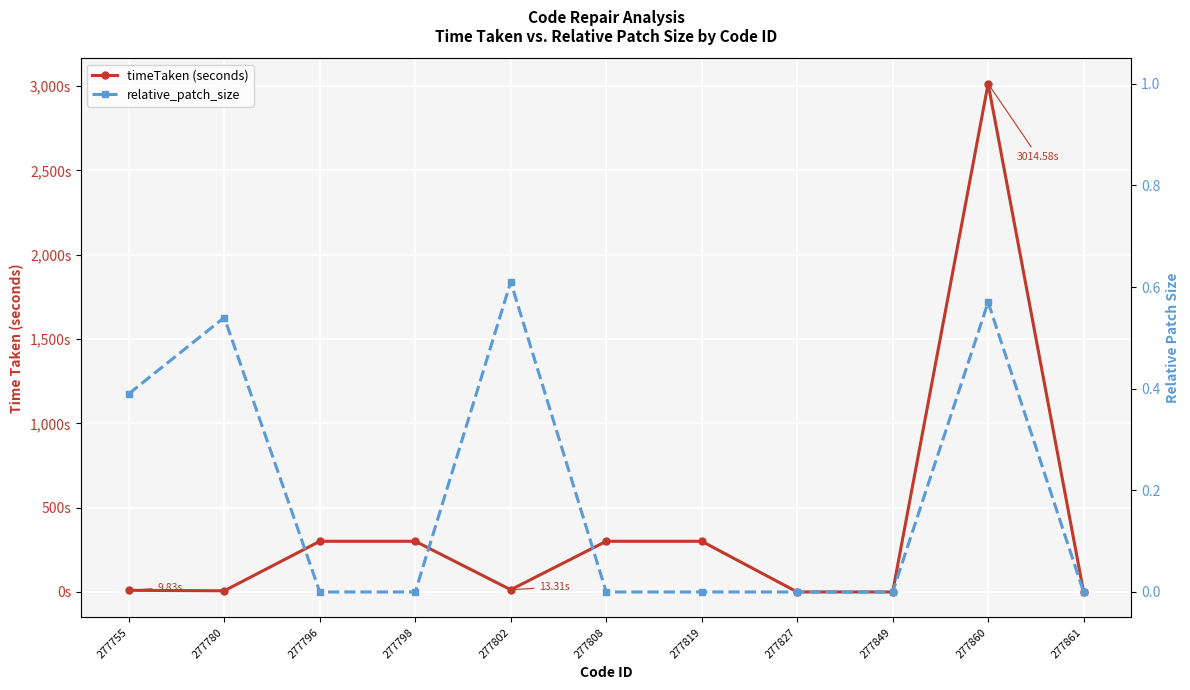

List the series in order of their overall mean, lowest first.

relative_patch_size, timeTaken (seconds)